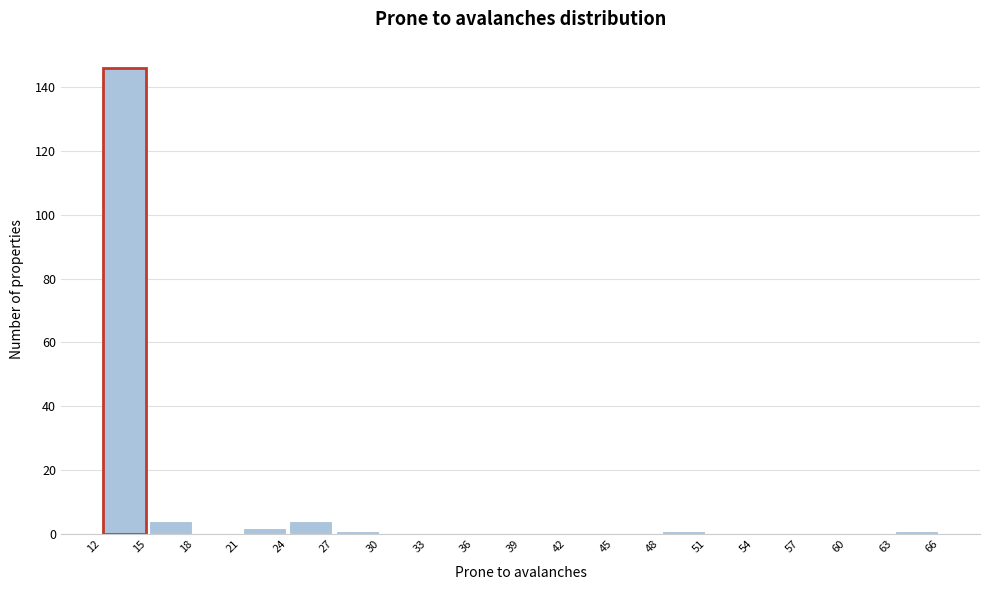

Reading left to right, transcribe this chart: for each bar, give the range it covers on the x-axis and its height. The values are not printed on the chart, so give them approximately, as read against the axis.

12 to 15: 146
15 to 18: 4
18 to 21: 0
21 to 24: 2
24 to 27: 4
27 to 30: under 2
30 to 33: 0
33 to 36: 0
36 to 39: 0
39 to 42: 0
42 to 45: 0
45 to 48: 0
48 to 51: under 2
51 to 54: 0
54 to 57: 0
57 to 60: 0
60 to 63: 0
63 to 66: under 2